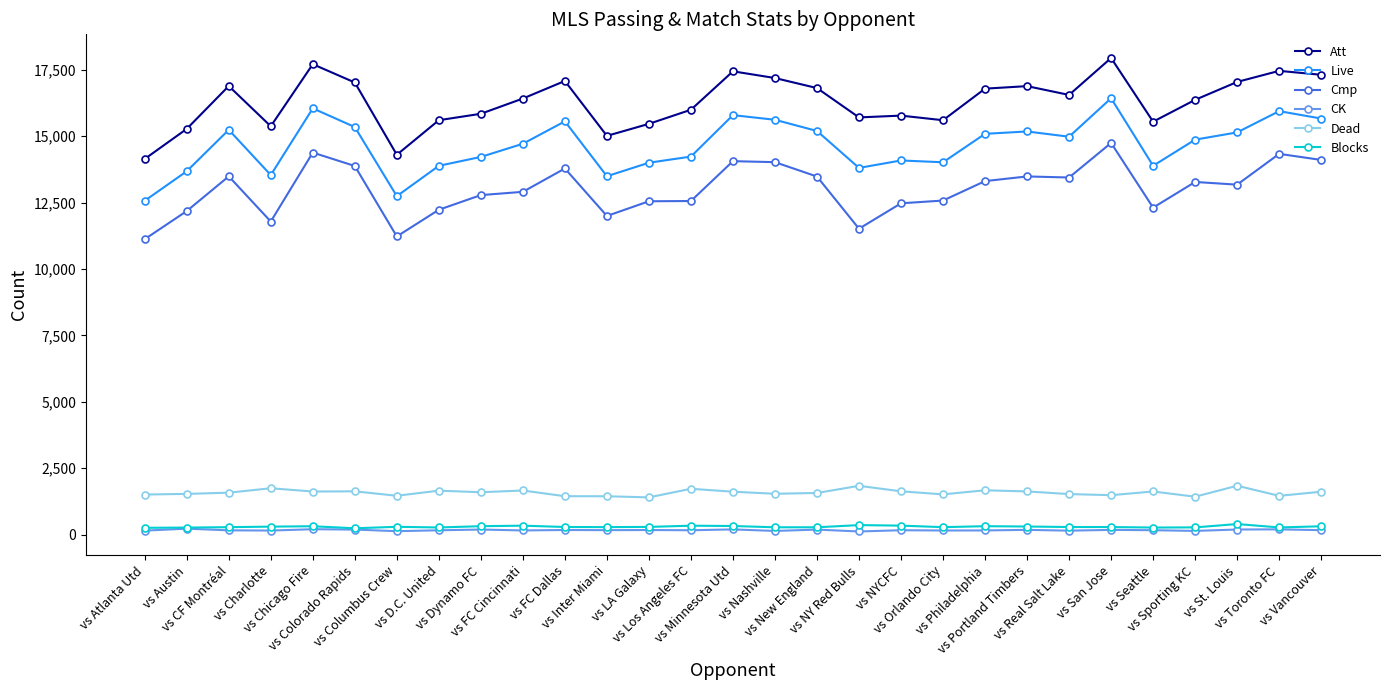

True or false: Live and CK intersect in this chart.

False